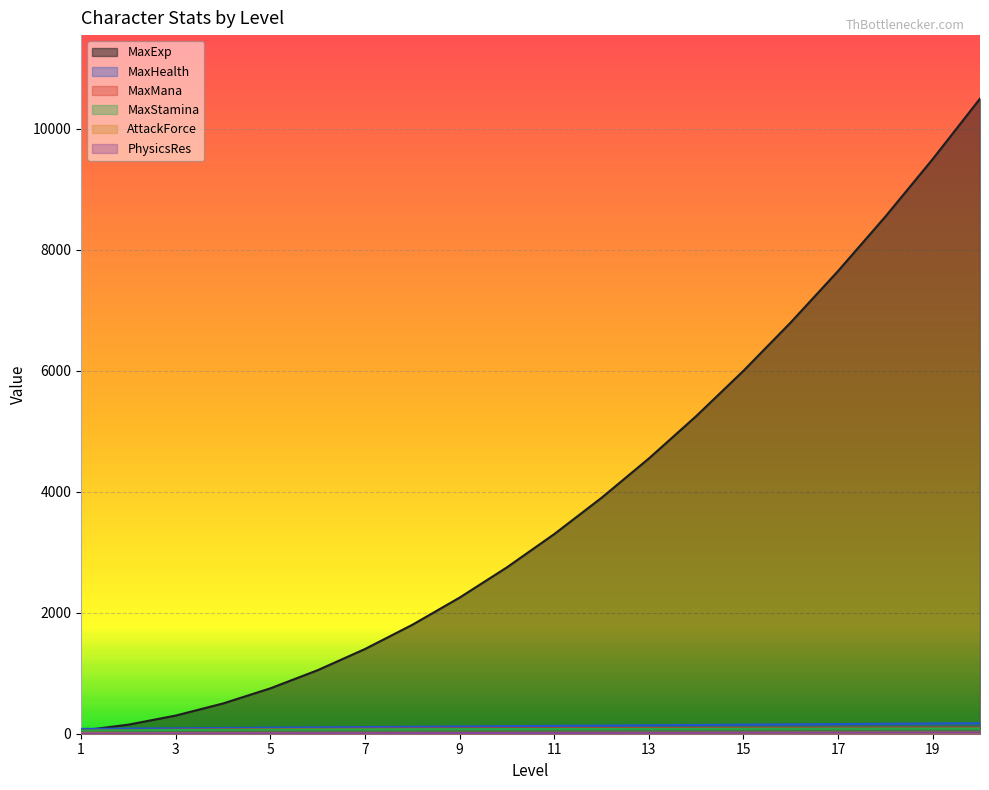

How many data points in AttackForce are less than 13?

9